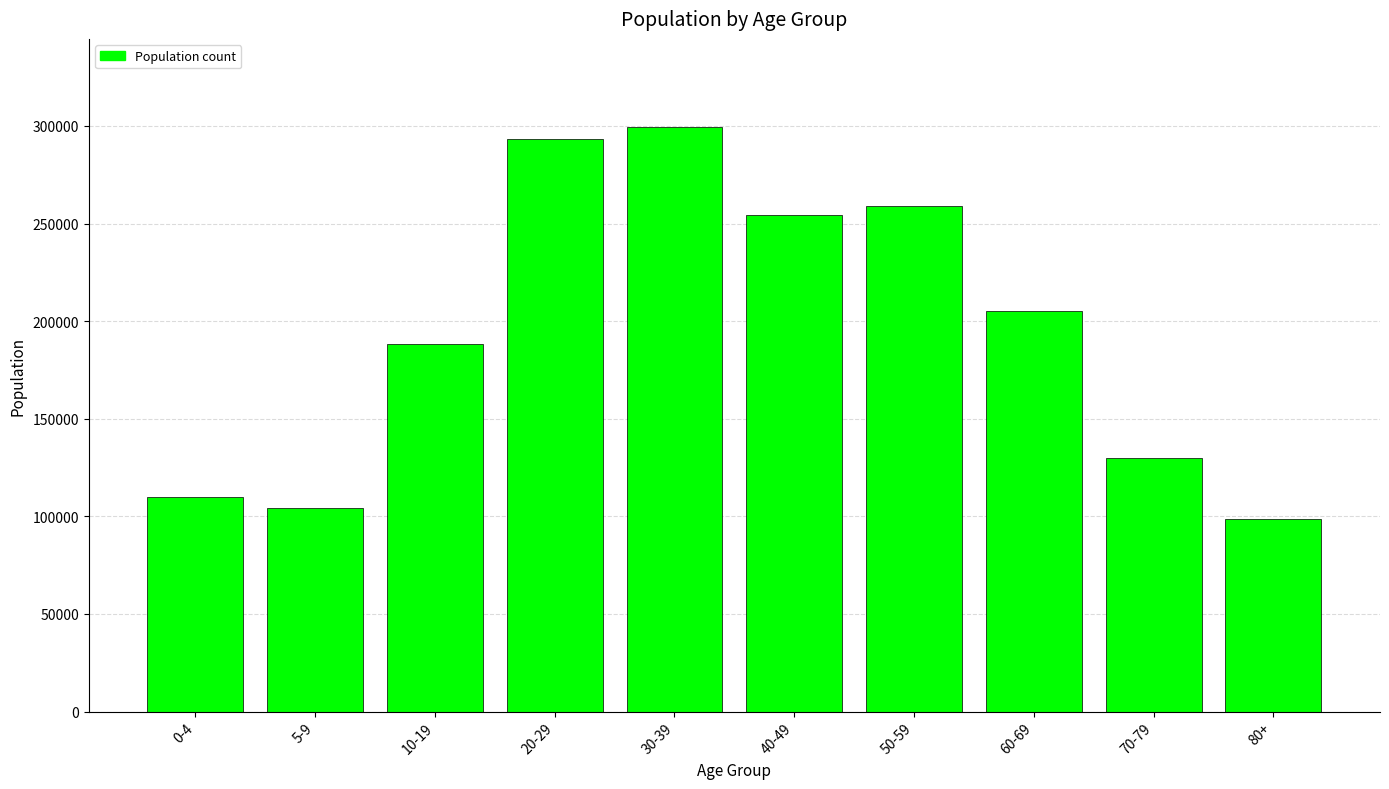

What is the difference between the values at 60-69 and 0-4?

95265